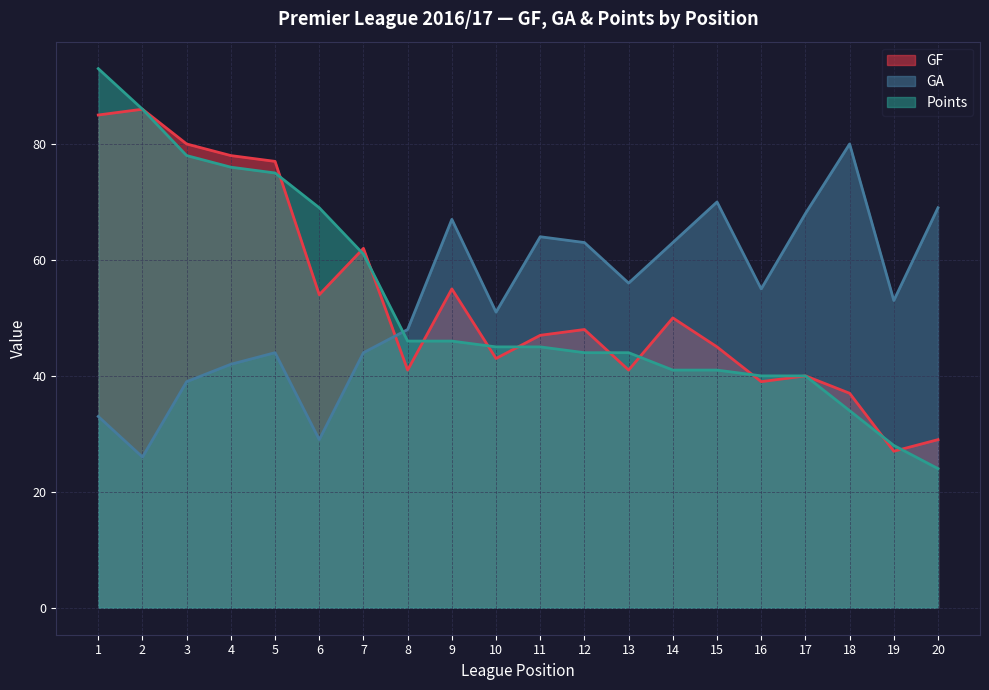

Which series has the largest total across all categories?

GF